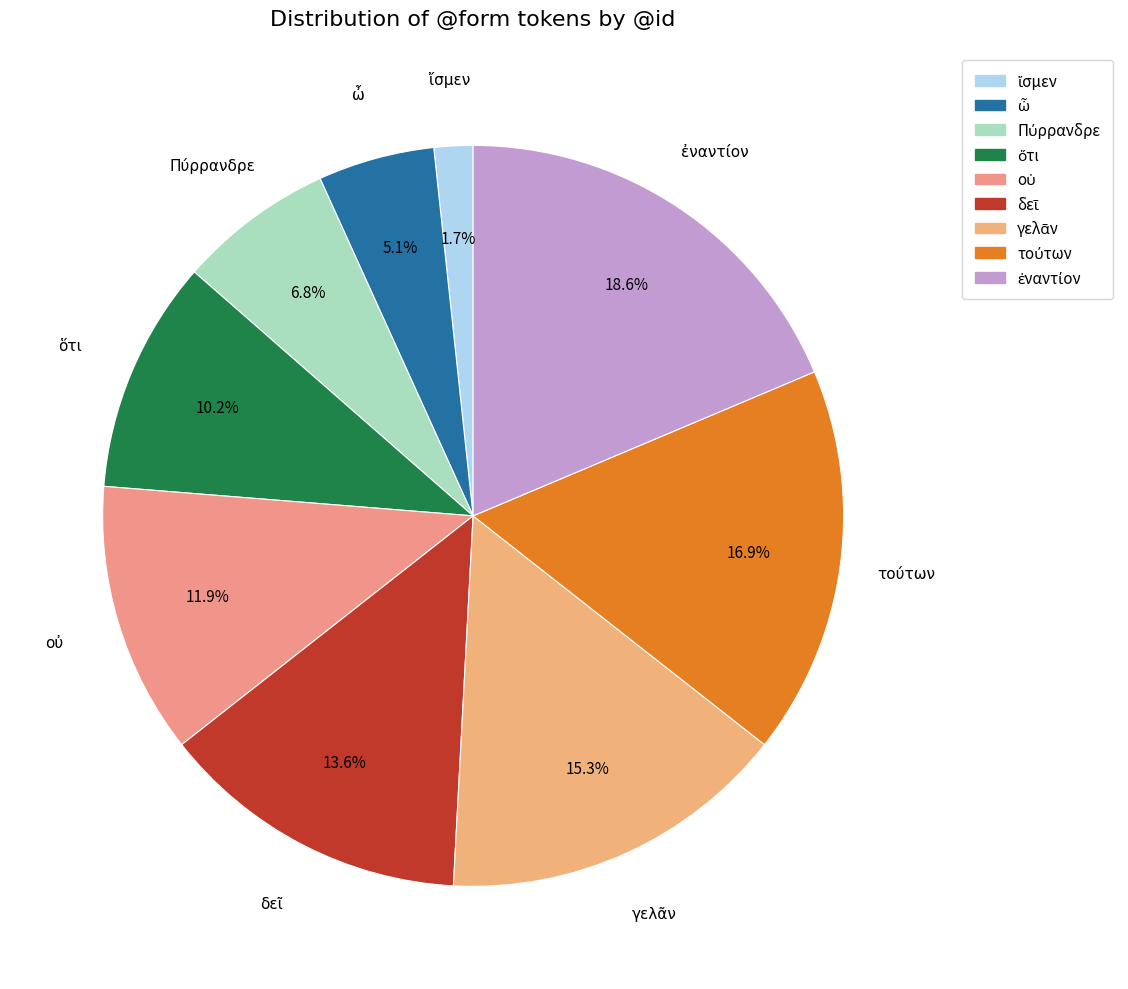

Is there any slice that represents more than half of the pie?

No